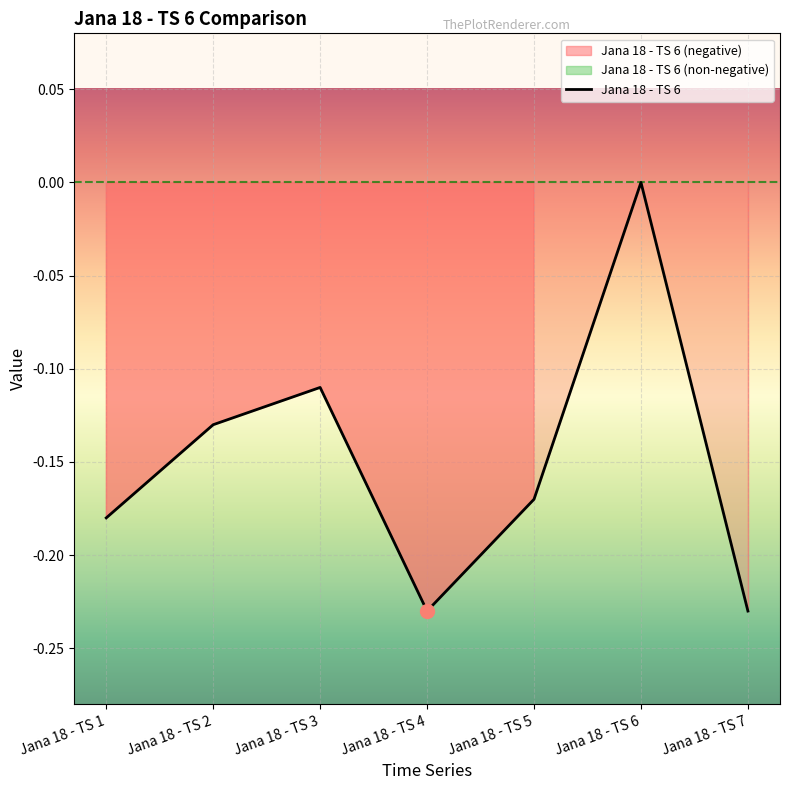

Where is the data nearest to the value 0?

Jana 18 - TS 6